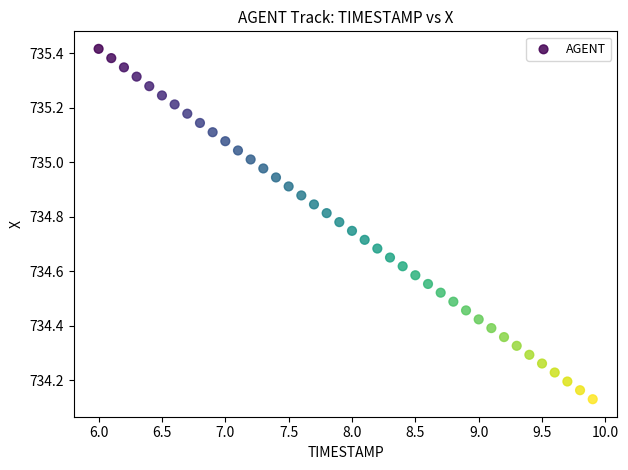

What is the range of X values (max minus min)?

3.9